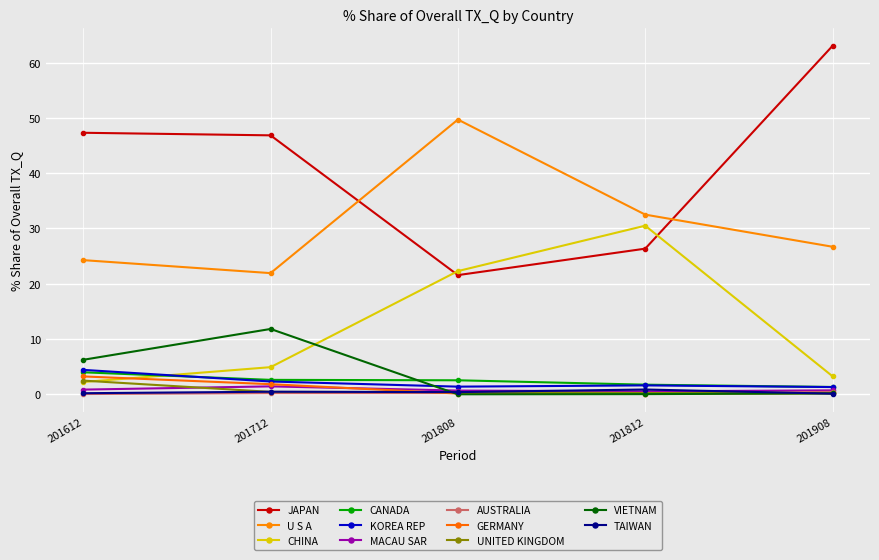

What are all the series names shown in the legend?

JAPAN, U S A, CHINA, CANADA, KOREA REP, MACAU SAR, AUSTRALIA, GERMANY, UNITED KINGDOM, VIETNAM, TAIWAN